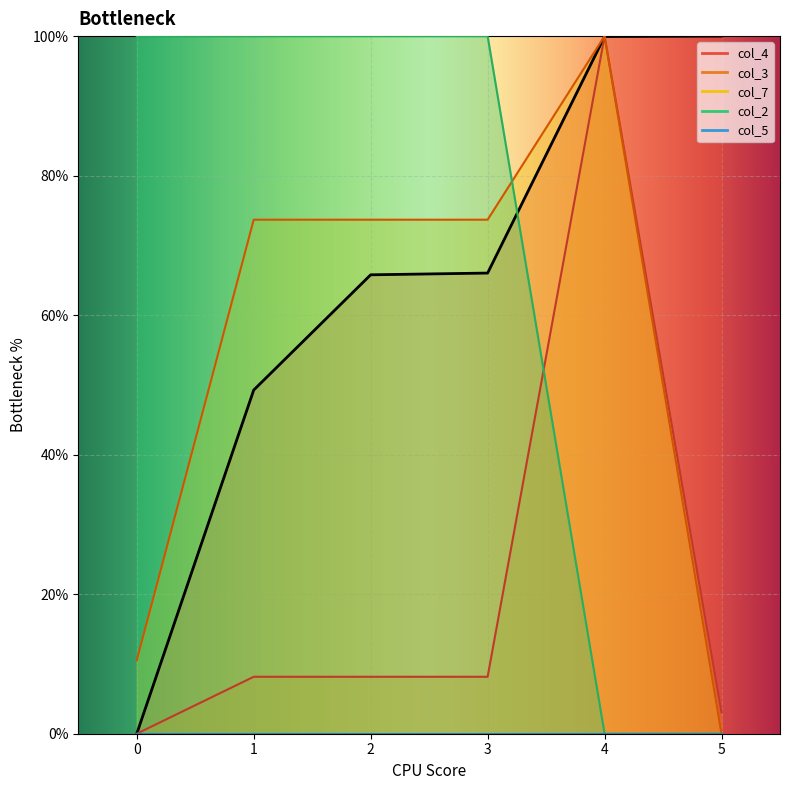

Is it true that col_7 equals 1.0 at 3?

False